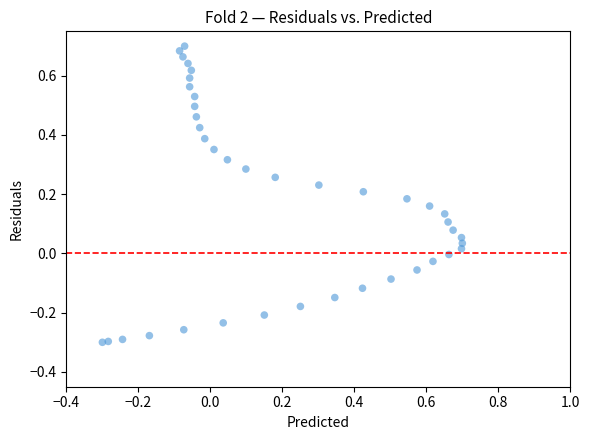

What is the range of Y values (max minus min)?

1.0